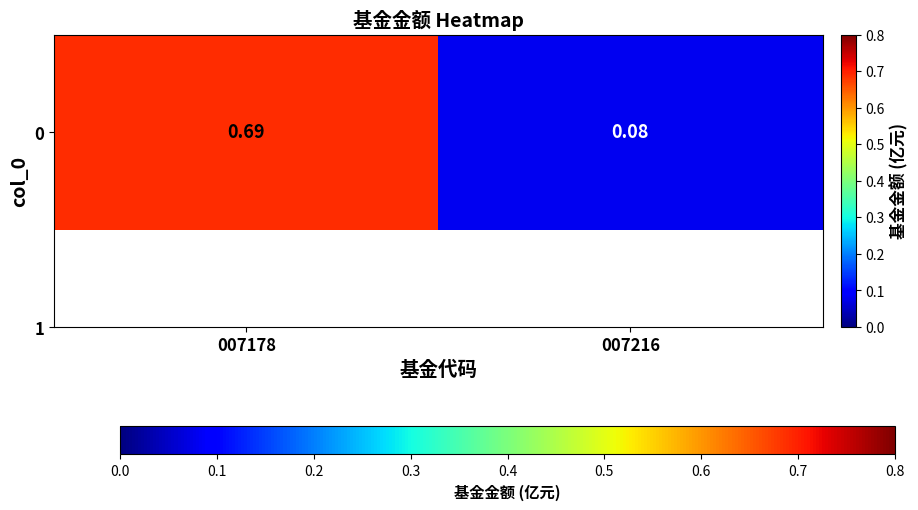

Reading right to left, list all the values displayed in this chart.

007216=0.1	007178=0.7